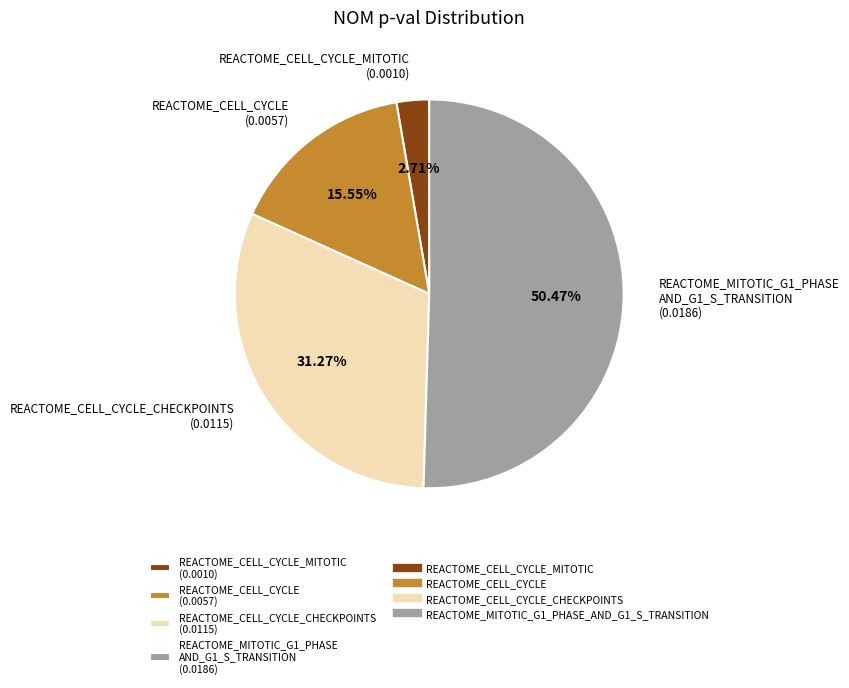

Rank the categories by value from lowest to highest.

REACTOME_CELL_CYCLE_MITOTIC (0.0010), REACTOME_CELL_CYCLE (0.0057), REACTOME_CELL_CYCLE_CHECKPOINTS (0.0115), REACTOME_MITOTIC_G1_PHASE AND_G1_S_TRANSITION (0.0186)